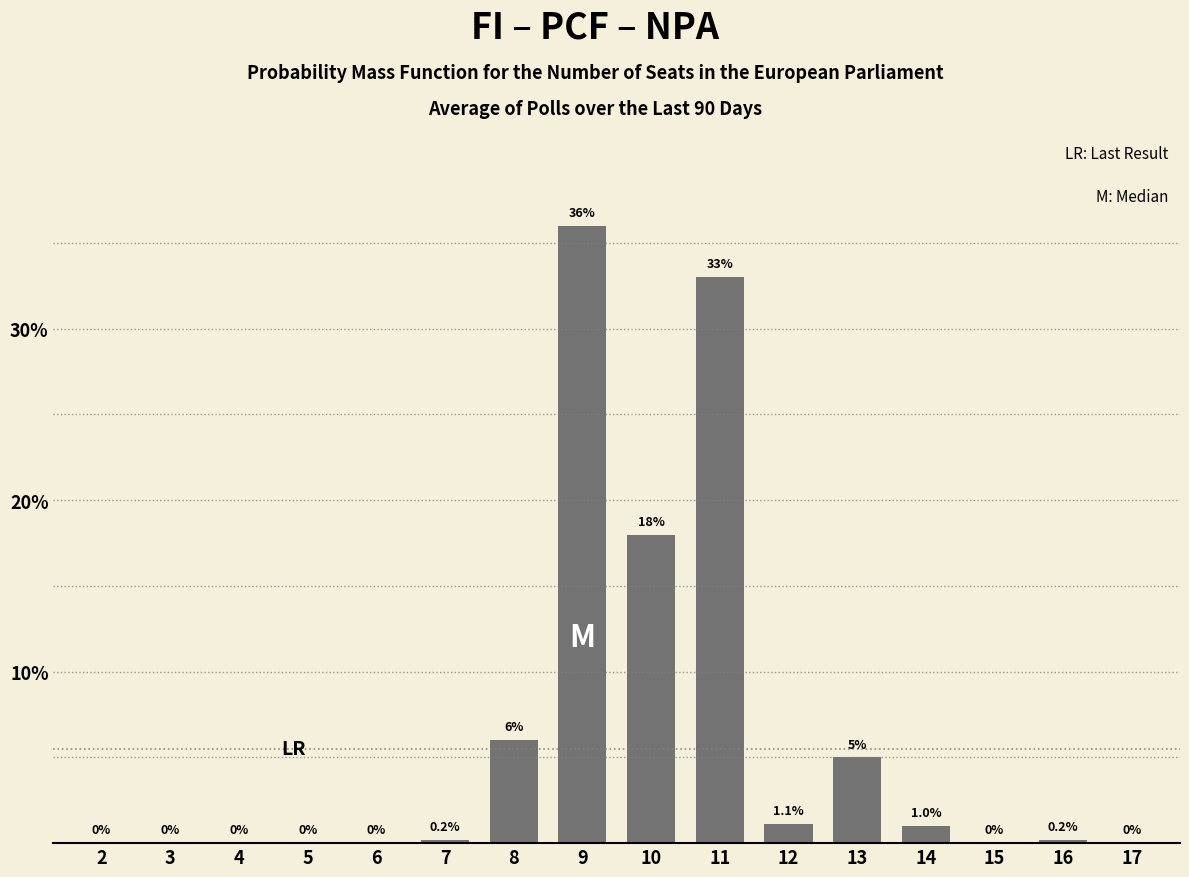

Reading left to right, transcribe all the data shown in this chart.

2=0.0	3=0.0	4=0.0	5=0.0	6=0.0	7=0.2	8=6.0	9=36.0	10=18.0	11=33.0	12=1.1	13=5.0	14=1.0	15=0.0	16=0.2	17=0.0